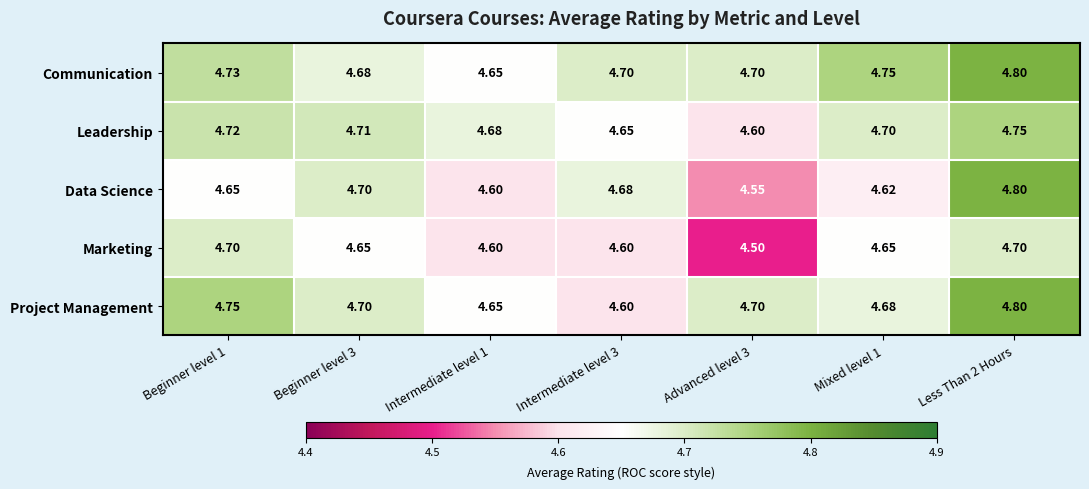

Is the value of Data Science at Less Than 2 Hours greater than the value of Leadership at Less Than 2 Hours?

Yes